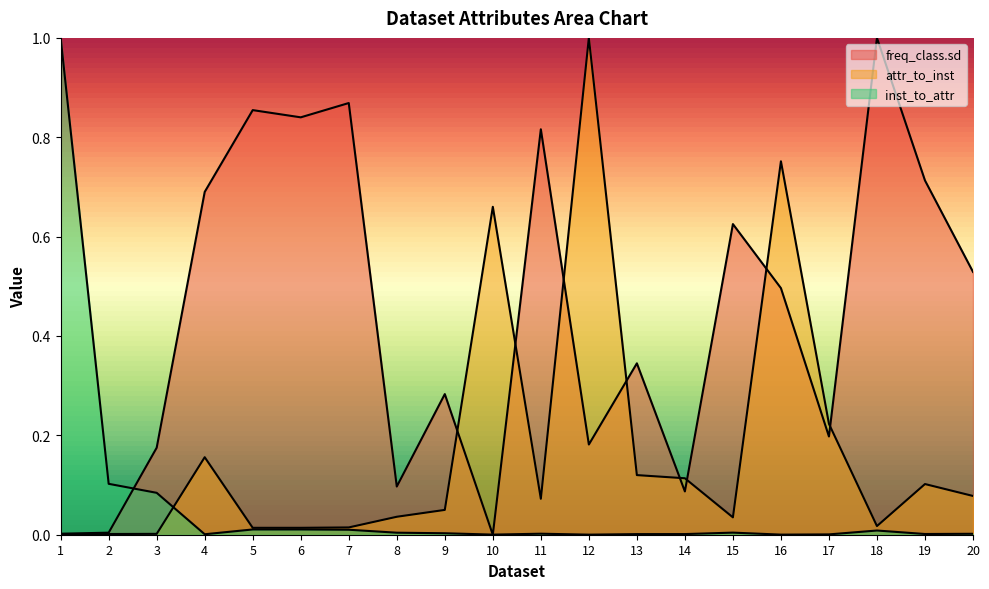

List the series in order of their peak value, lowest first.

freq_class.sd, attr_to_inst, inst_to_attr